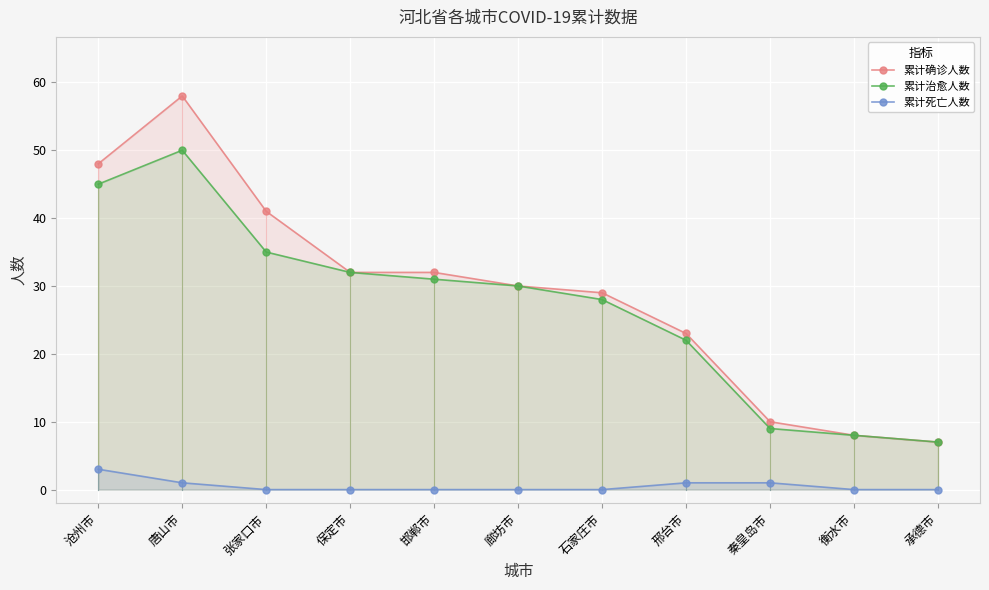

What position from the left is 秦皇岛市?

9